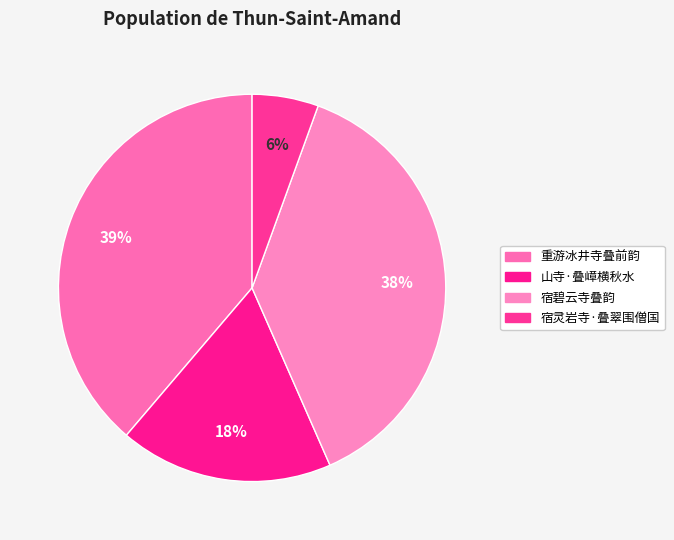

To the nearest percent, what is the difference between the 山寺·叠嶂横秋水 and 重游冰井寺叠前韵 slice percentages?

21%